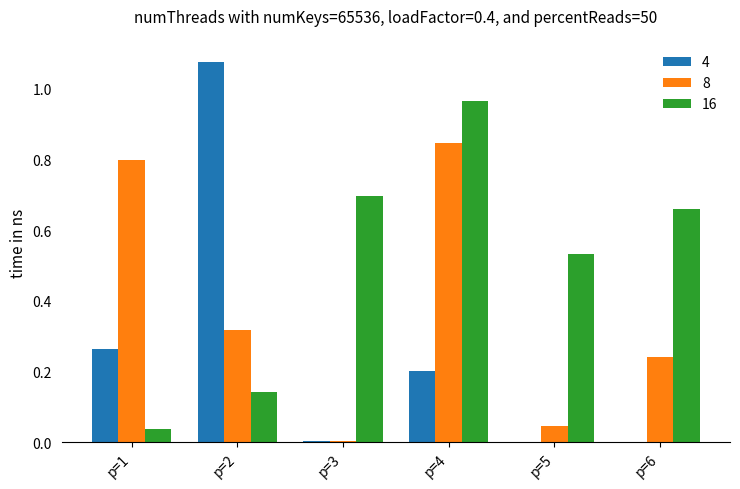

What is the sum of all 4 values?

1.5